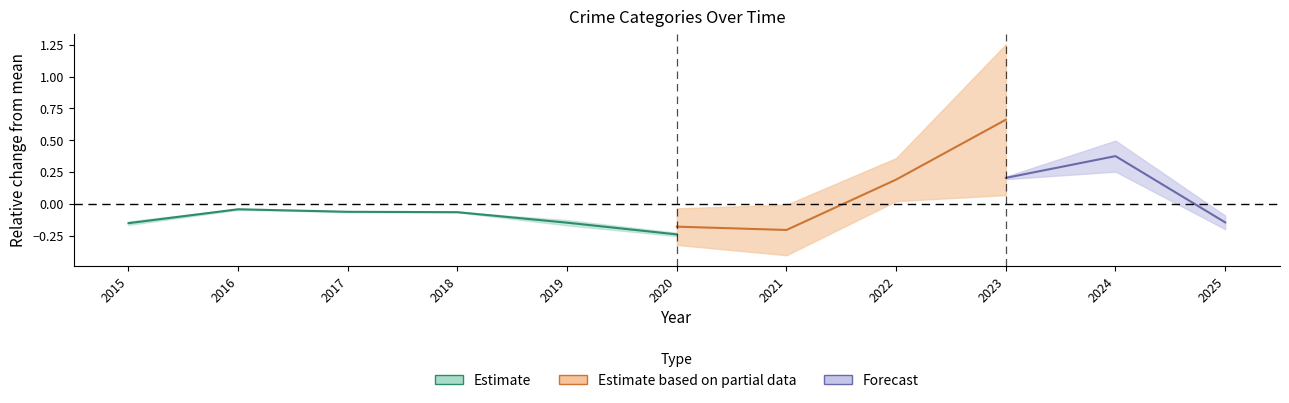

Where is the first local maximum?

2016